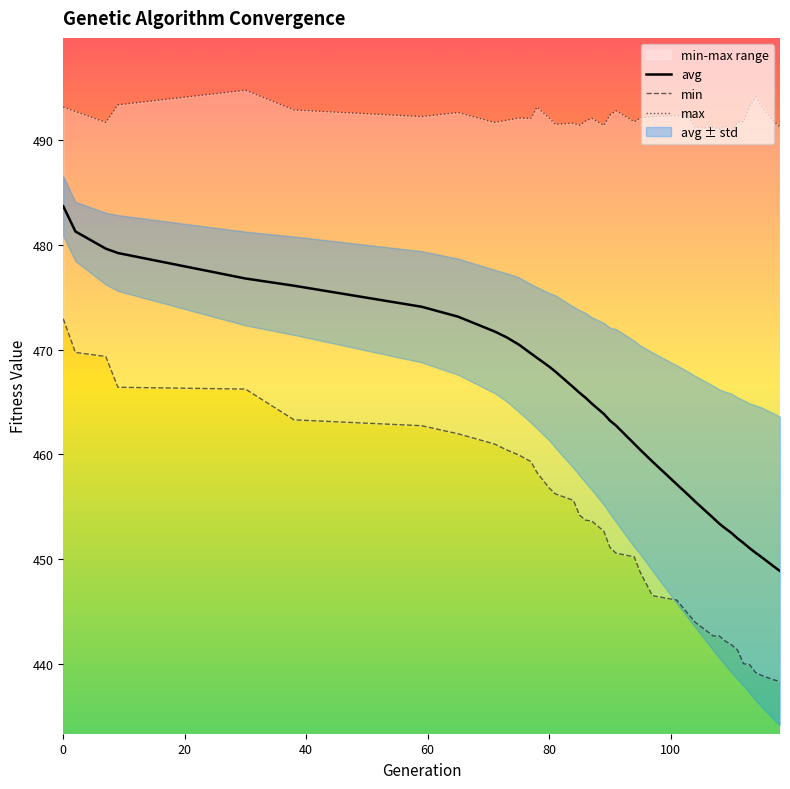

What is the difference between the maximum and second lowest values in the avg series?

34.4